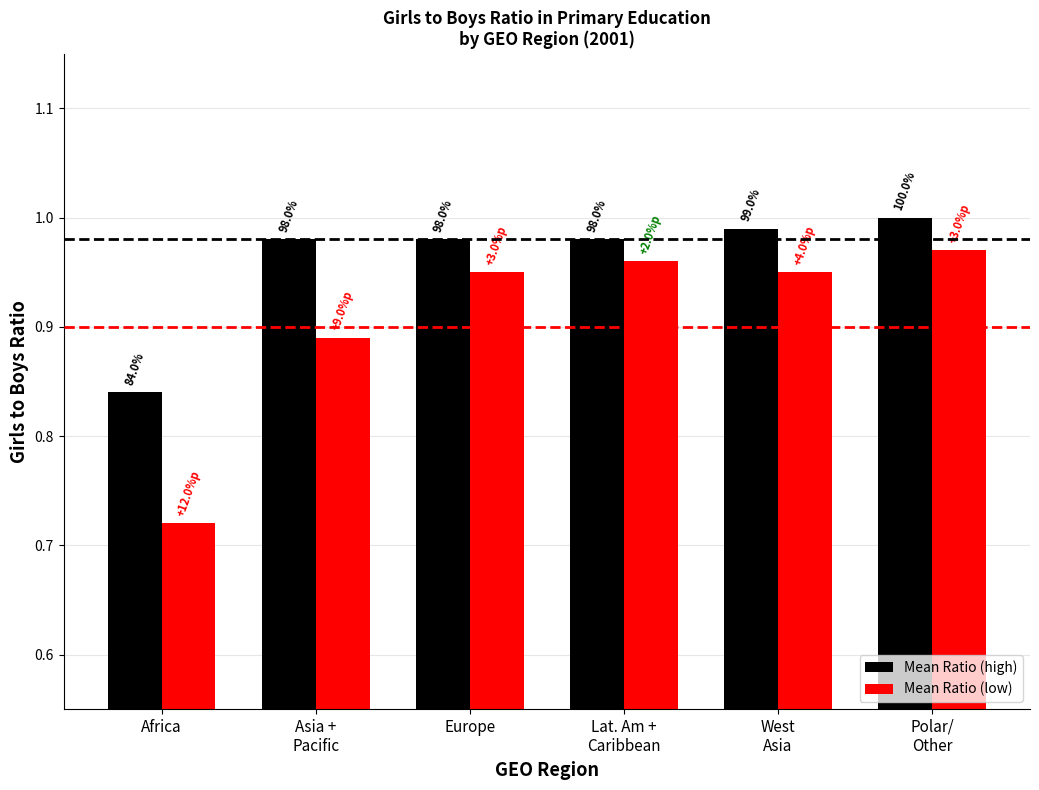

Which series has the largest range (max minus min)?

Mean Ratio (low)